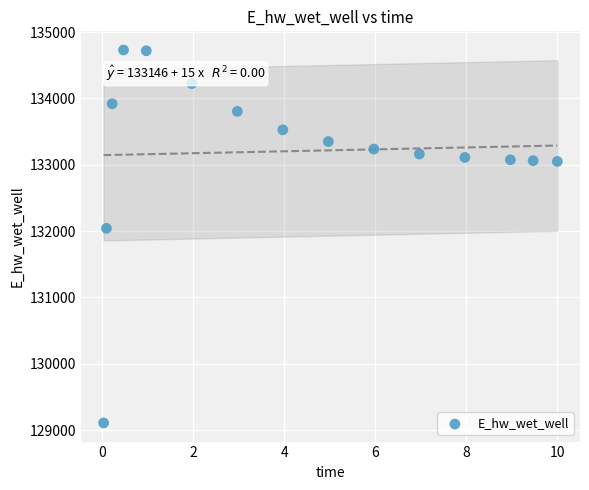

What is the range of Y values (max minus min)?

5622.4